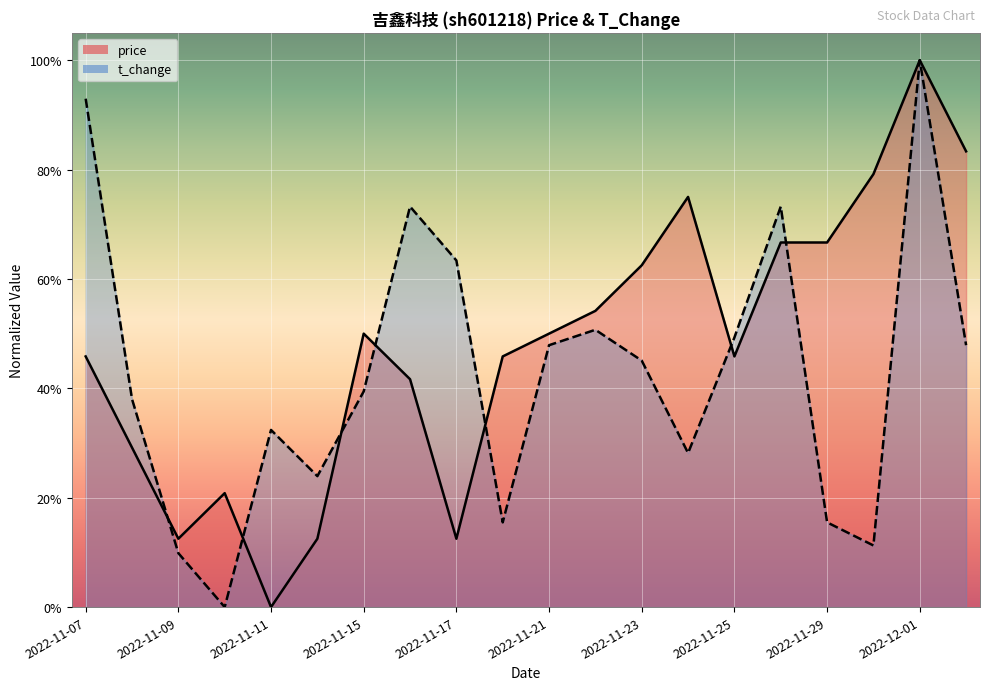

Which series has the largest range (max minus min)?

t_change